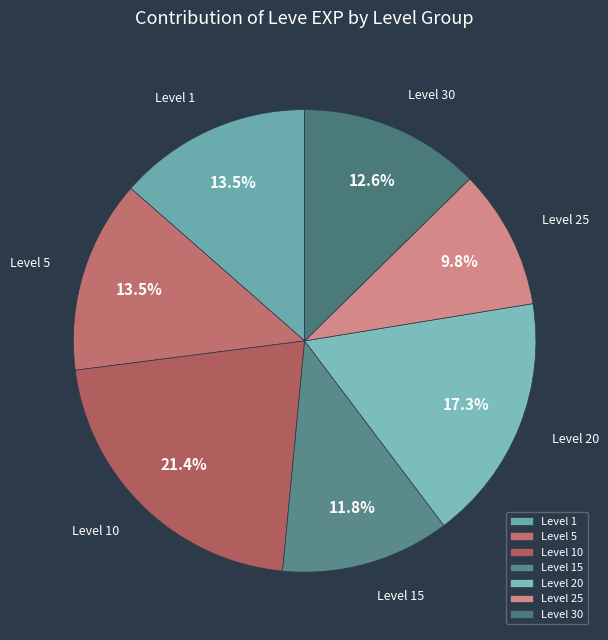

Which slice is the smallest?

Level 25